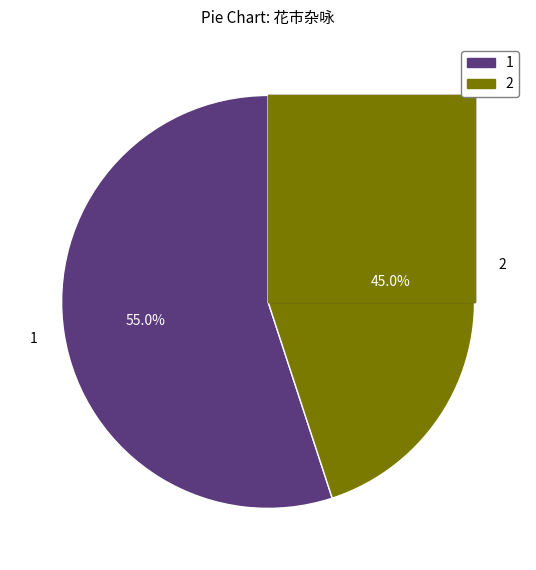

How many segments does this pie chart have?

2